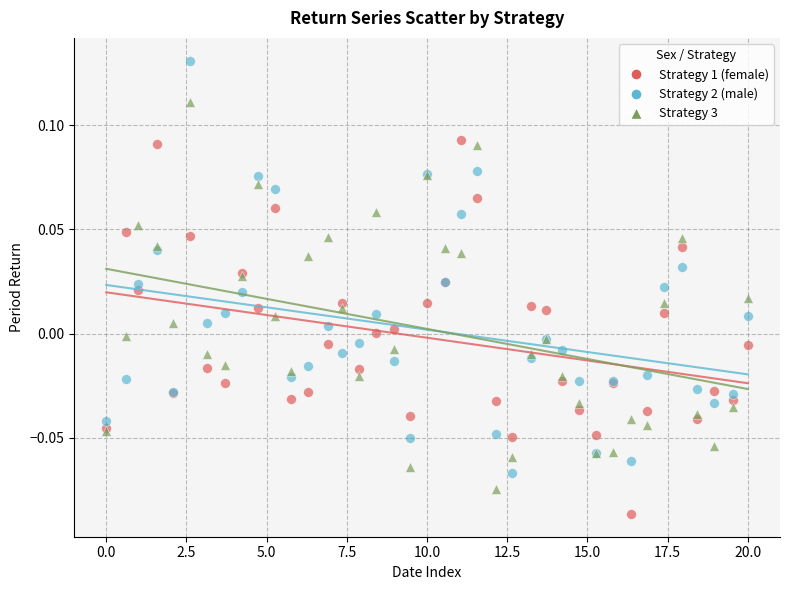

Which series has the widest spread of Y values?

Strategy 2 (male)